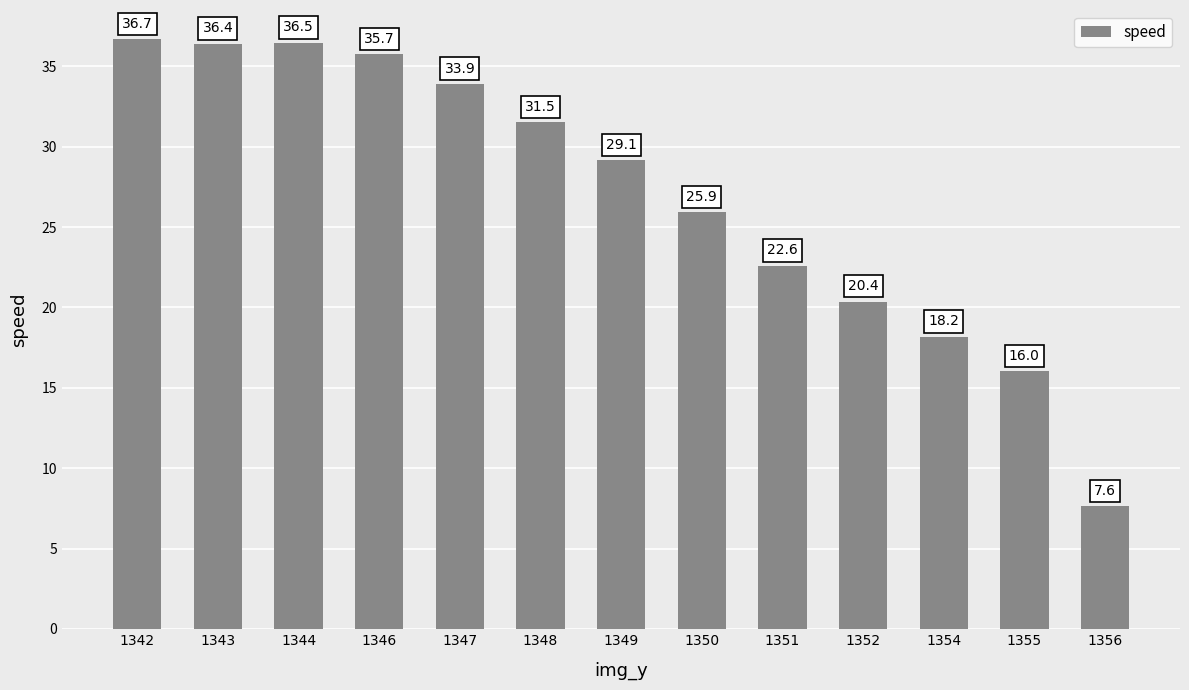

Approximately how many times larger is the value at 1348 compared to 1344?

0.9